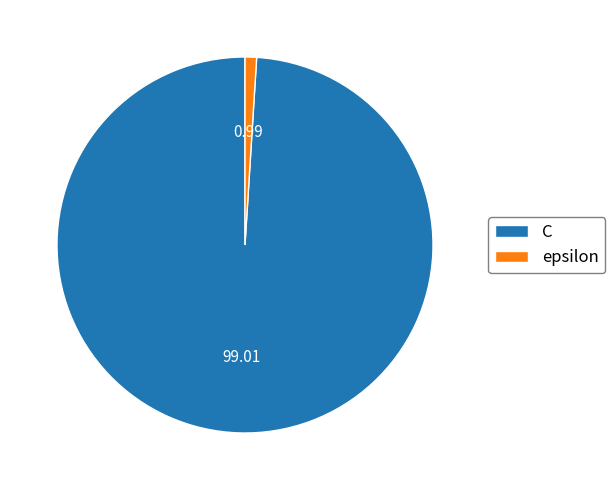

How many slices are in this pie chart?

2